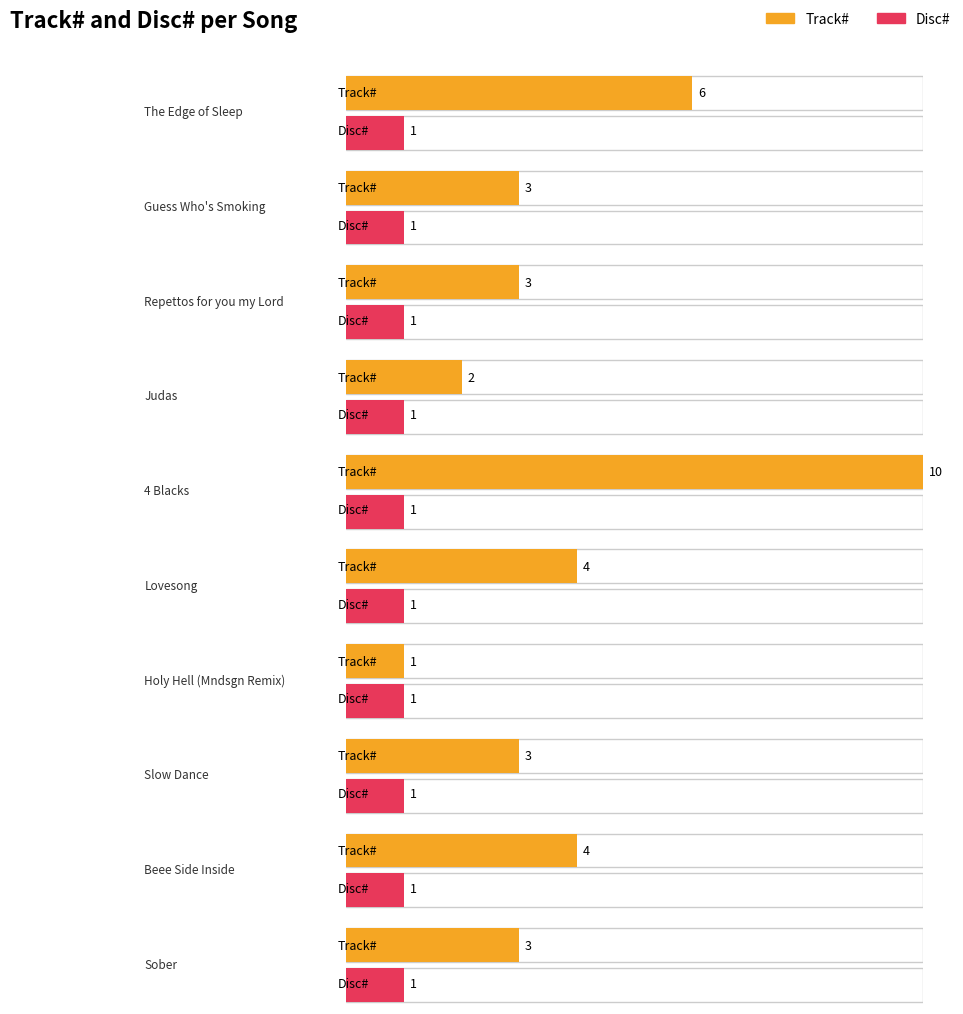

At Sober, list the series in order from smallest to largest.

Disc#, Track#